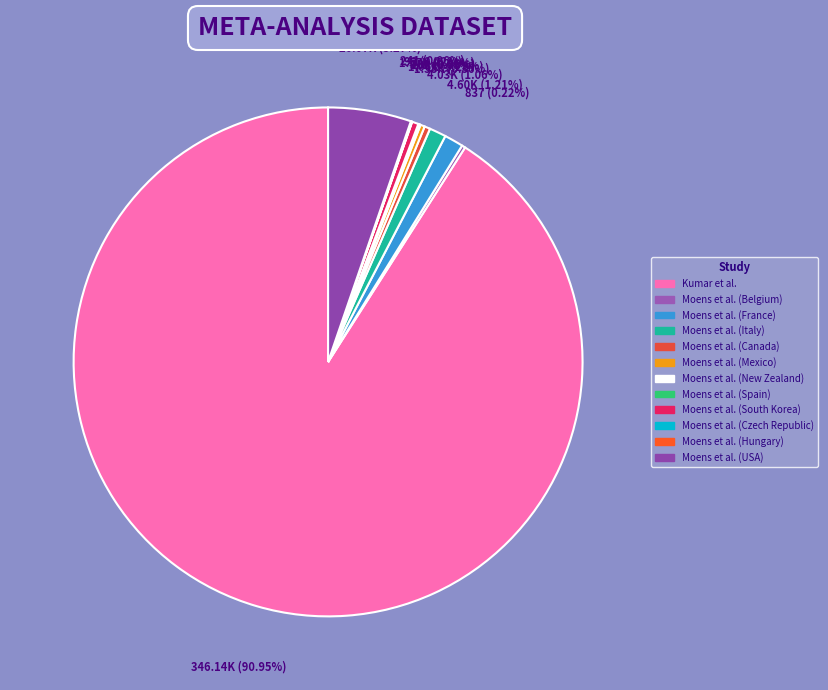

How many slices are in this pie chart?

12